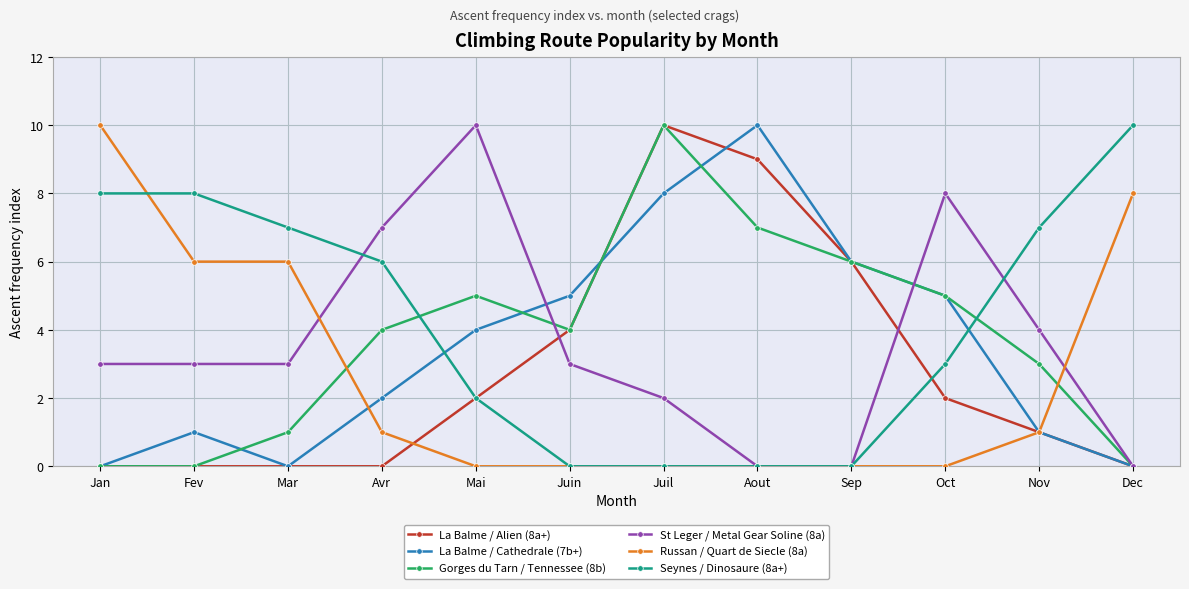

What is the maximum value shown in the chart?

10